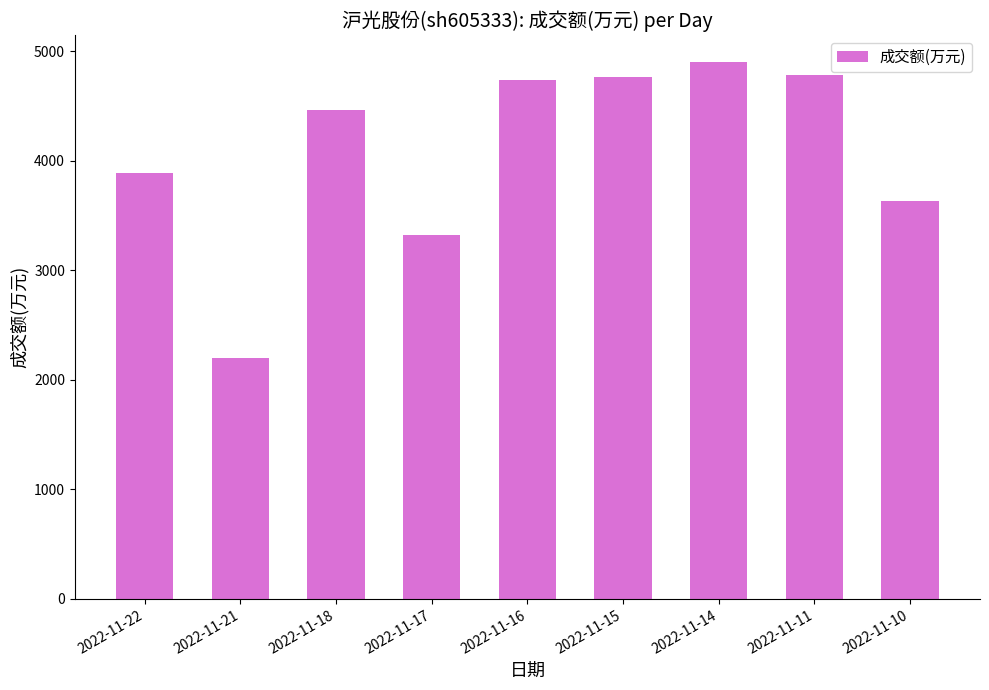

How many series are shown in this chart?

1